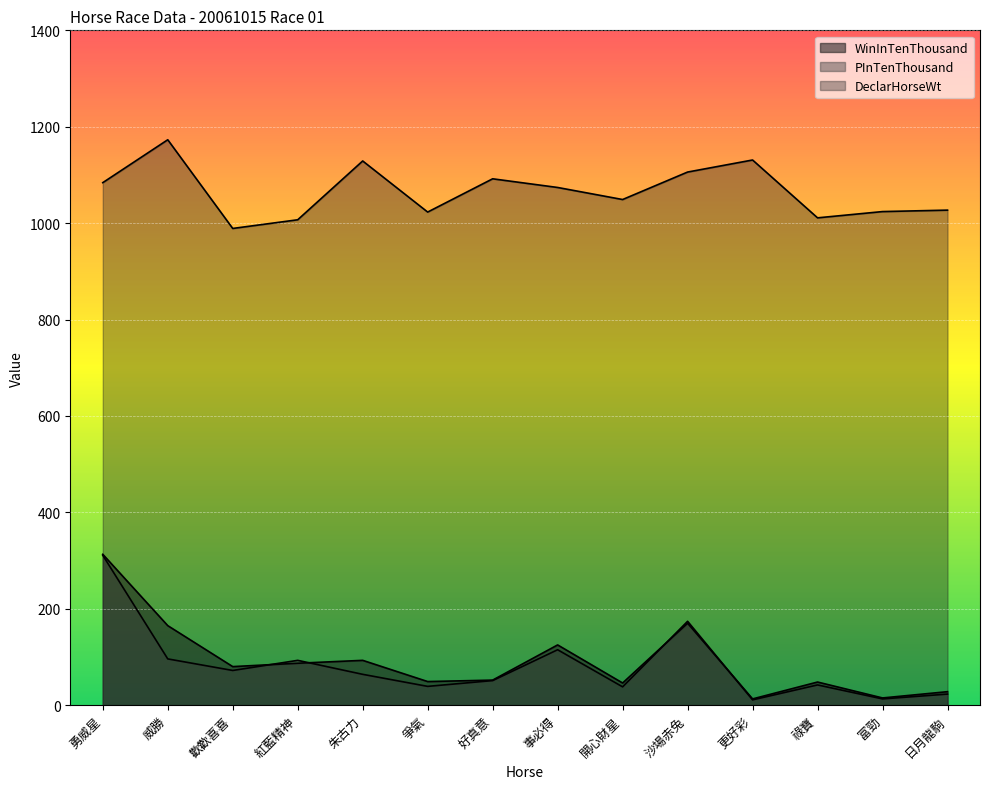

What is the minimum value for DeclarHorseWt?

989